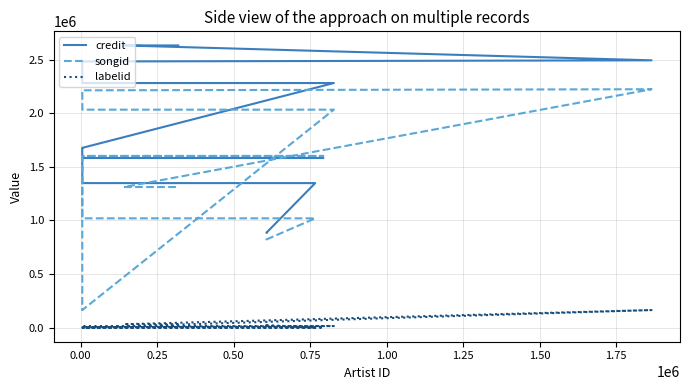

Does the chart have visible grid lines?

Yes